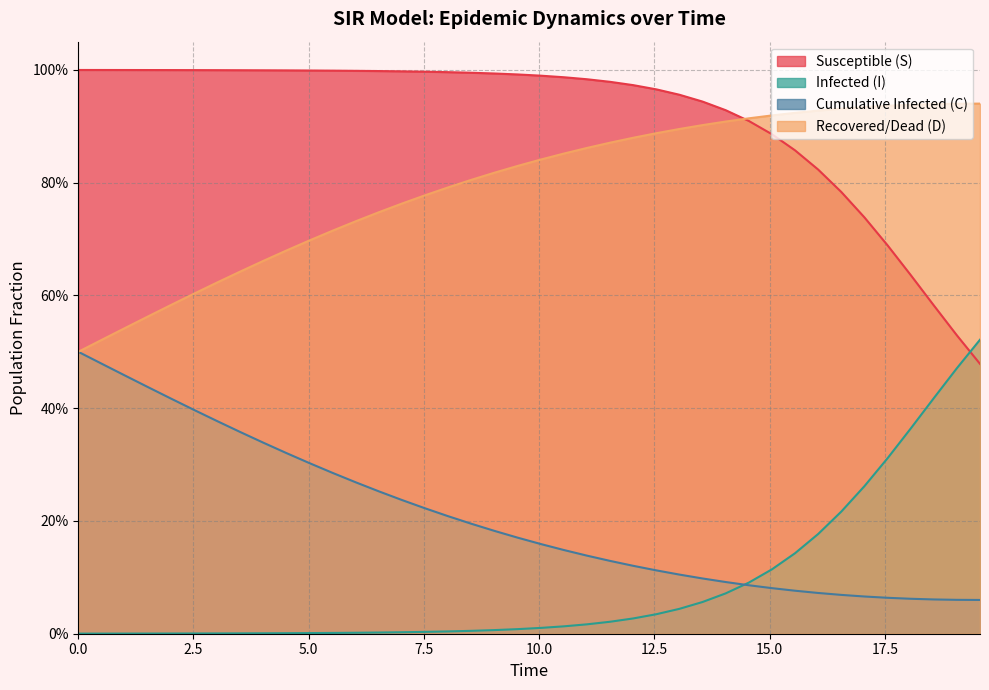

Does the chart have visible grid lines?

Yes